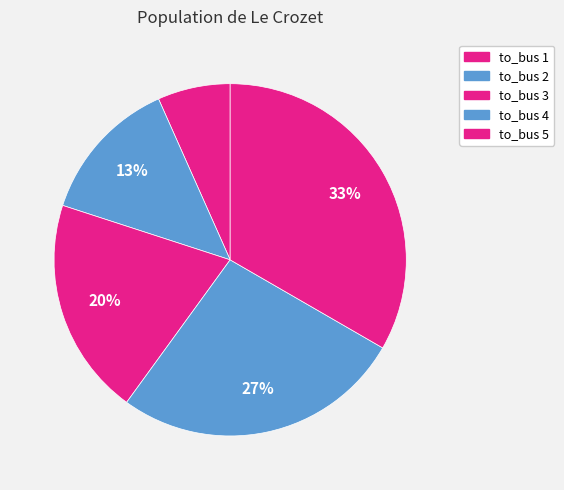

What is the total percentage of to_bus 4 and to_bus 5?

60.0%